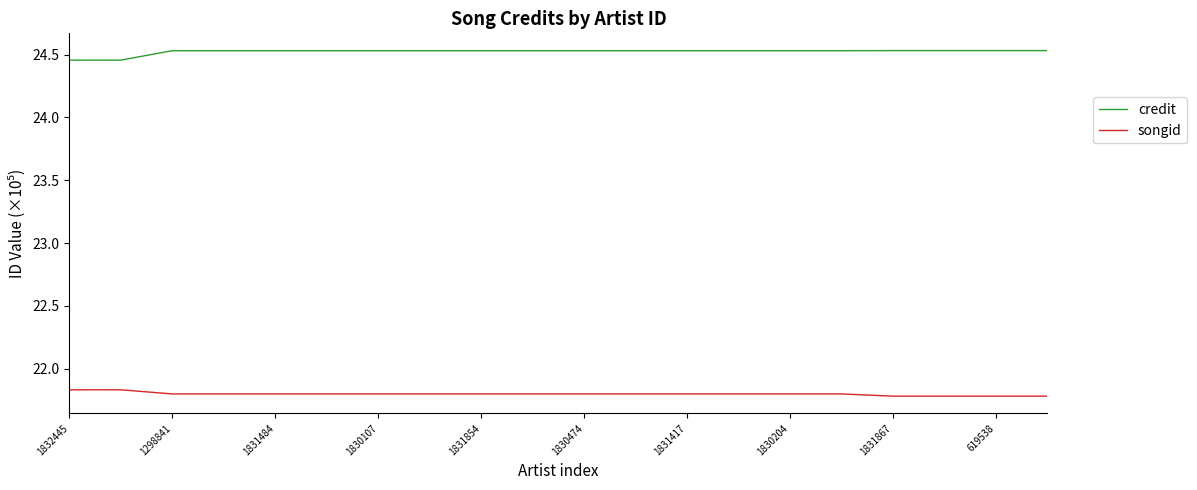

True or false: songid and credit cross at least once.

False